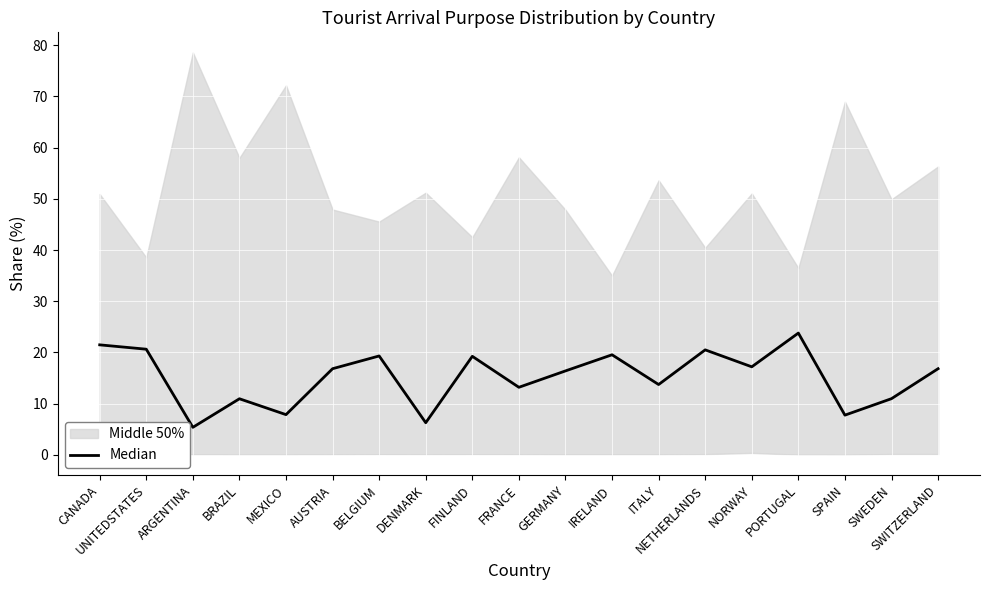

Where does the data first go above 16?

CANADA